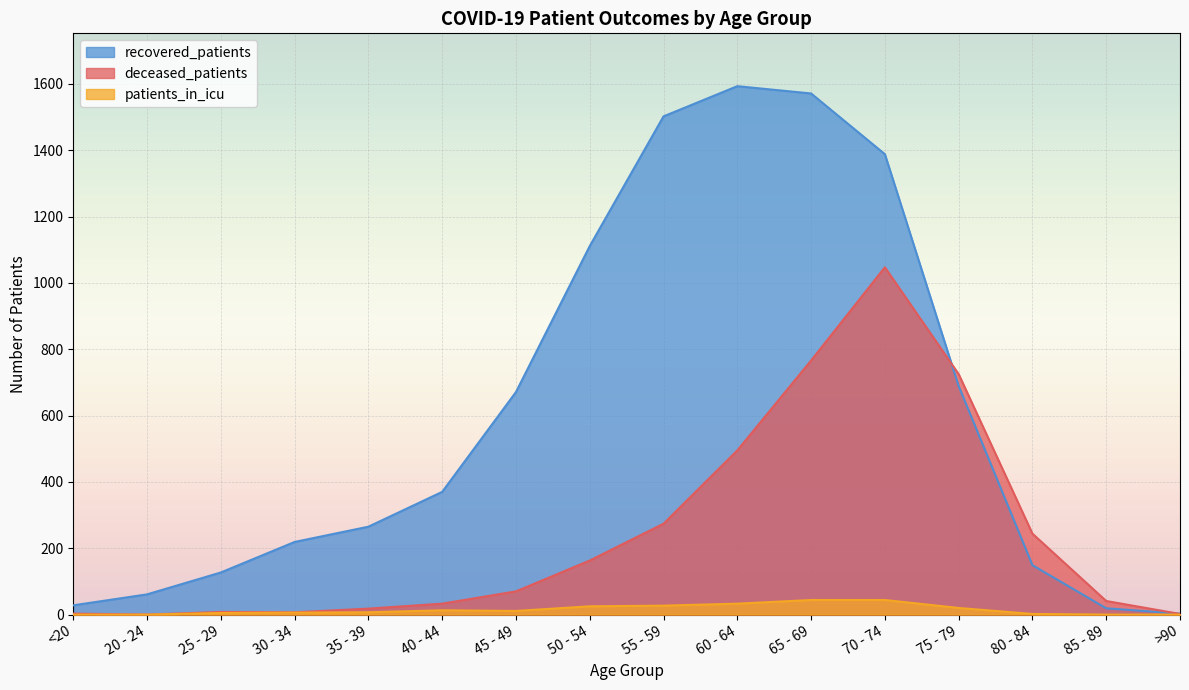

What is the sum of all patients_in_icu values?

237